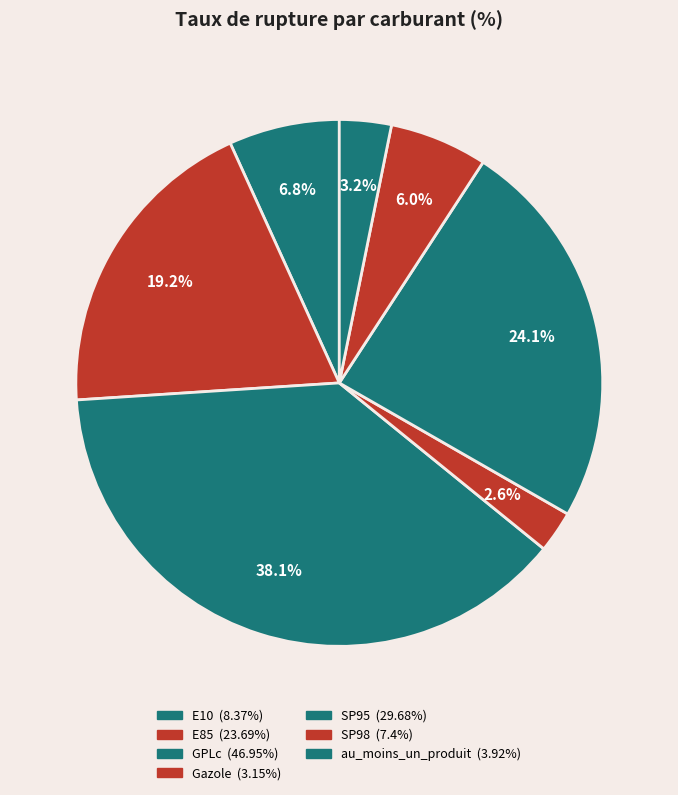

Rank the categories by value from lowest to highest.

Gazole, au_moins_un_produit, SP98, E10, E85, SP95, GPLc